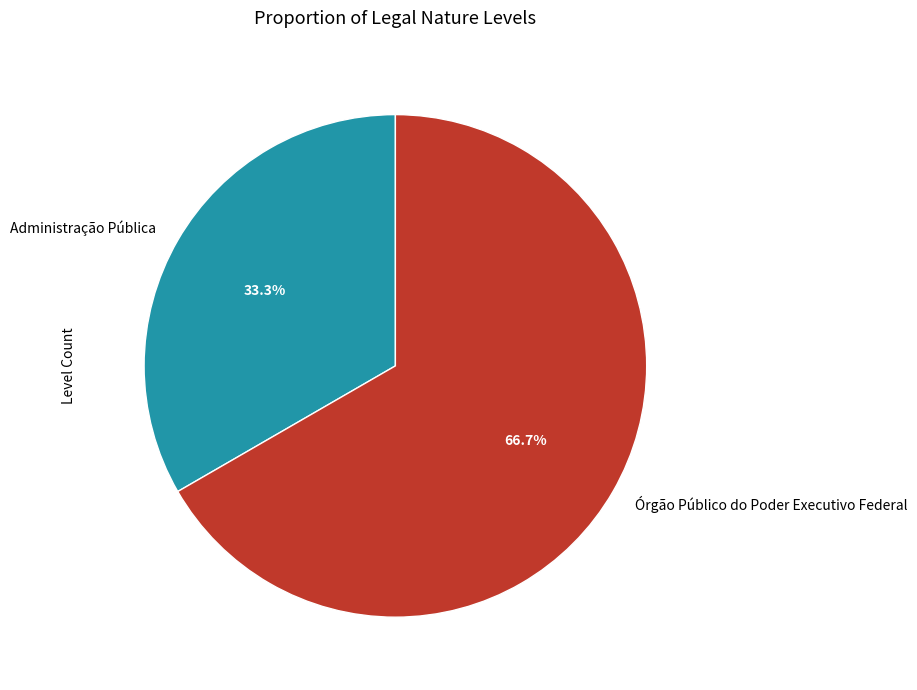

To the nearest percent, what is the combined percentage of Administração Pública and Órgão Público do Poder Executivo Federal?

100%